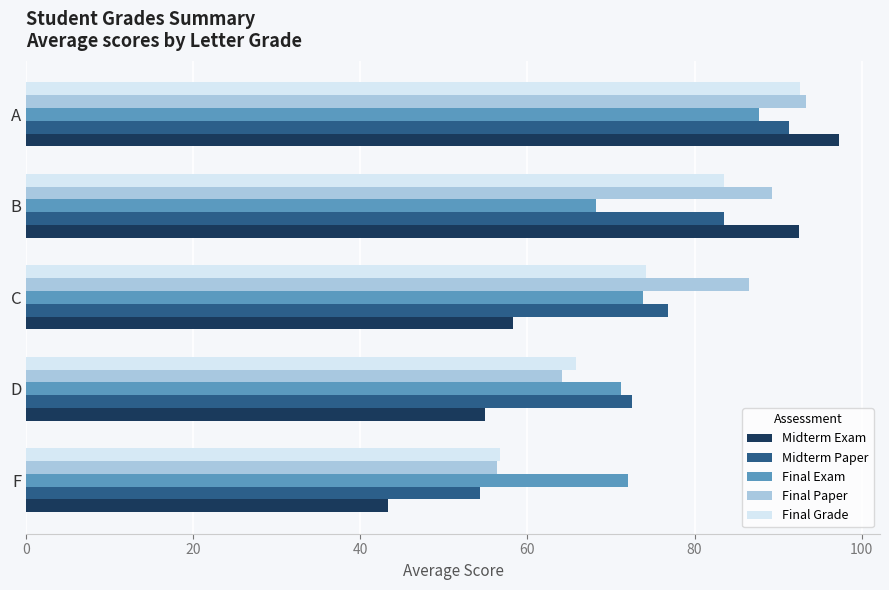

What is the maximum value shown in the chart?

97.3